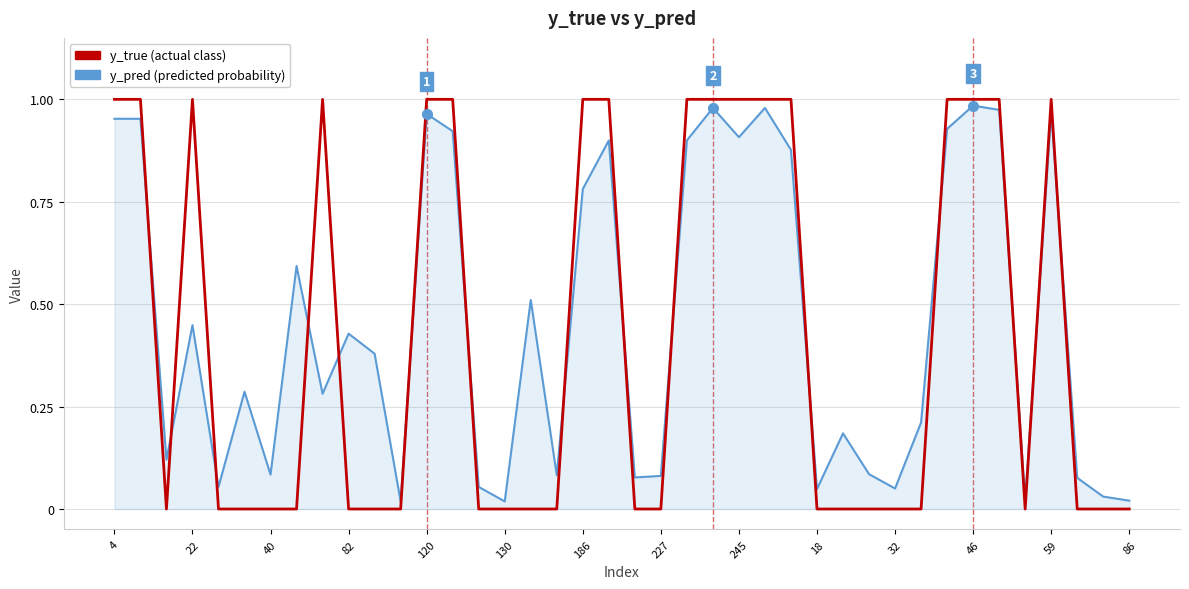

What is the greatest value displayed?

1.0